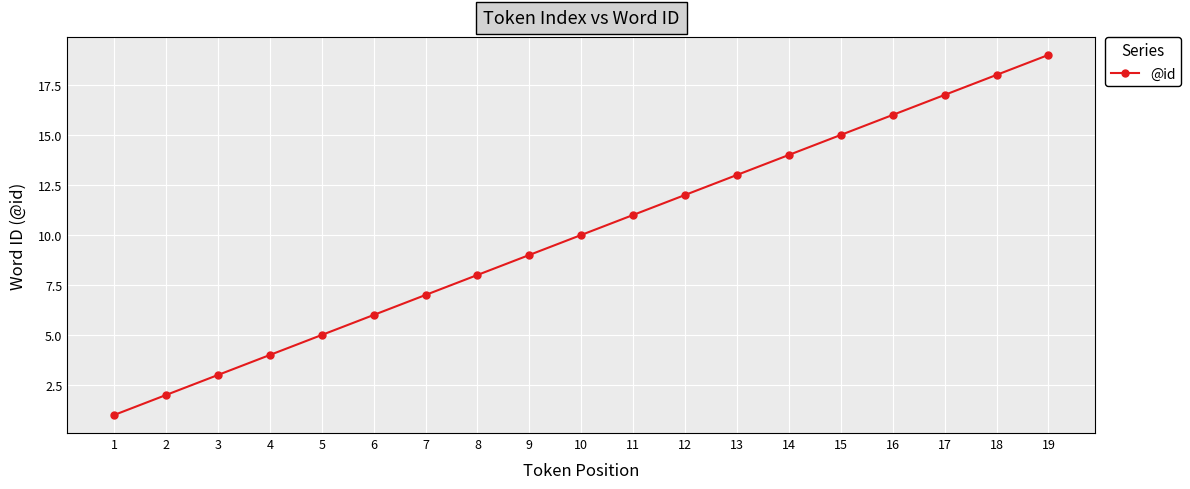

Which label corresponds to the smallest value in the chart?

1